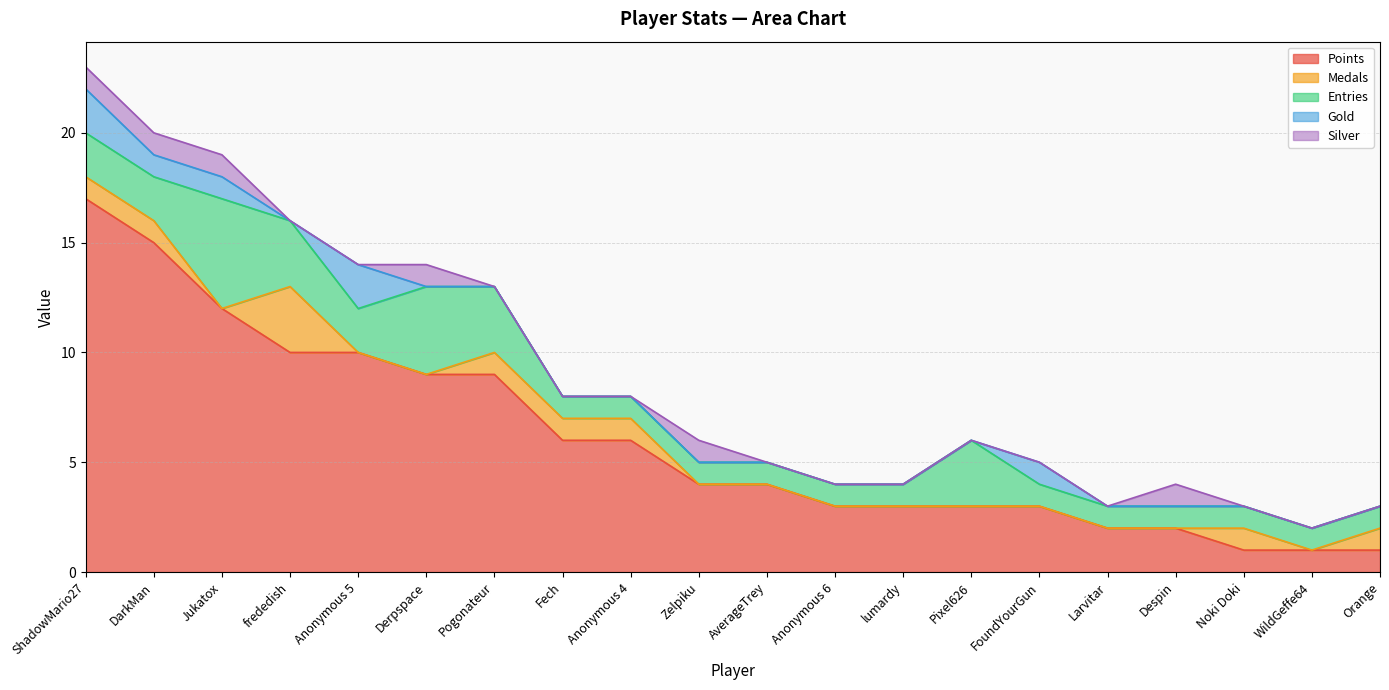

At which label does Points reach its peak?

ShadowMario27